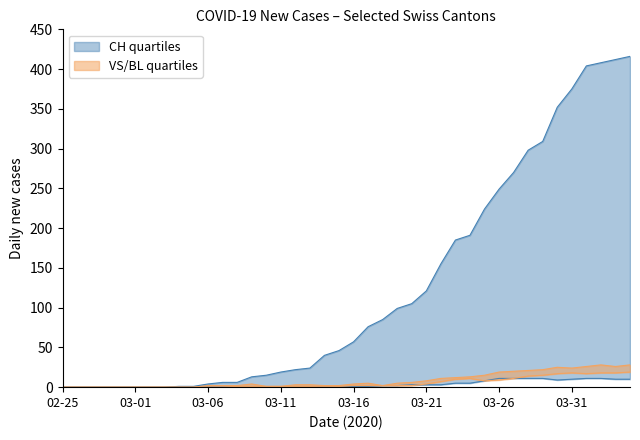

How many data points in CH are above 57?

19